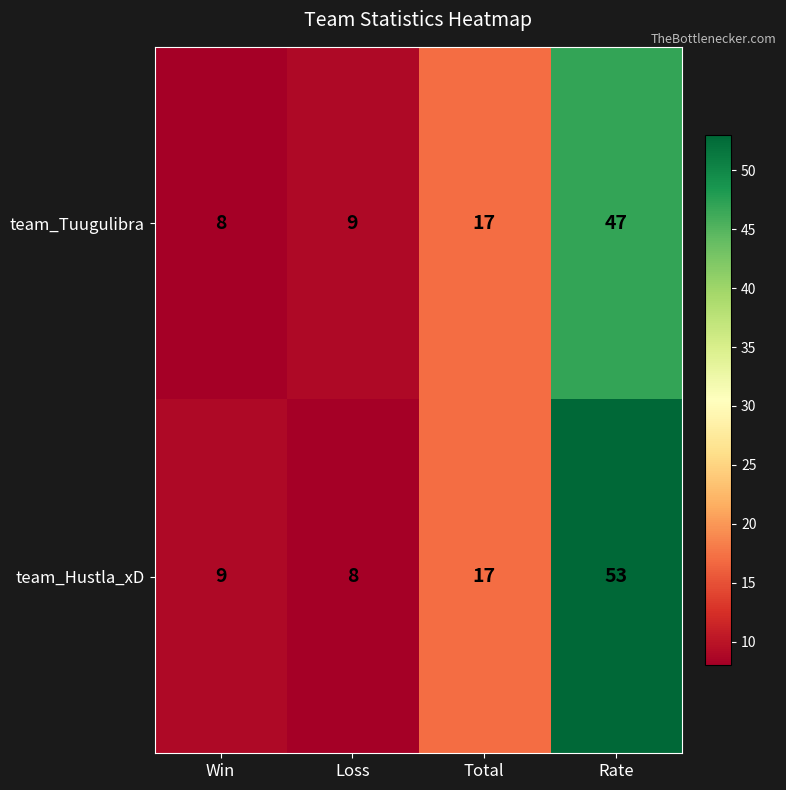

What is the difference between the maximum and minimum values in the team_Hustla_xD series?

45